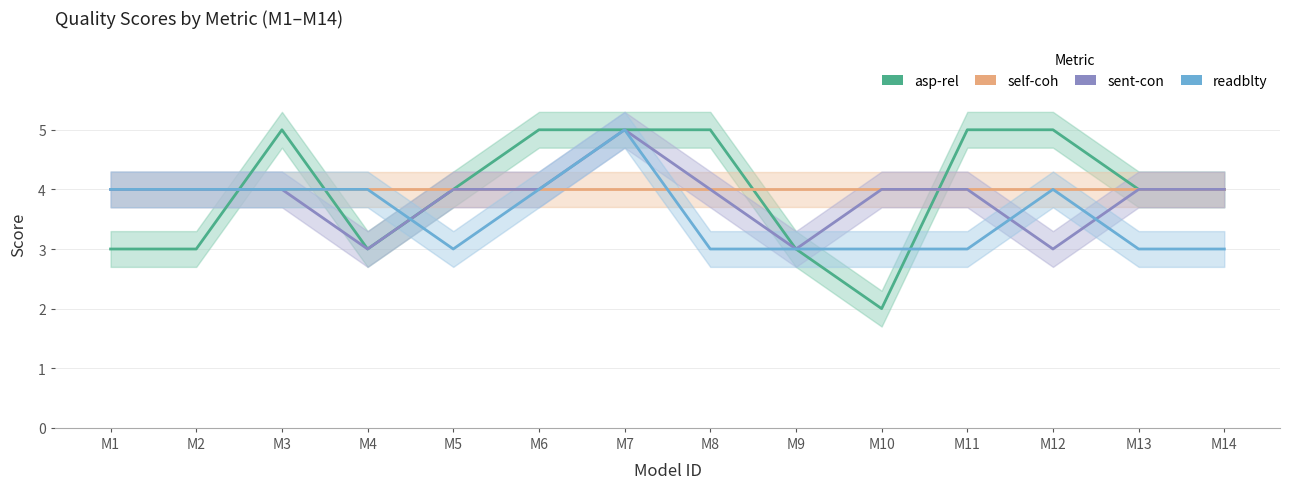

What is the maximum value shown in the chart?

5